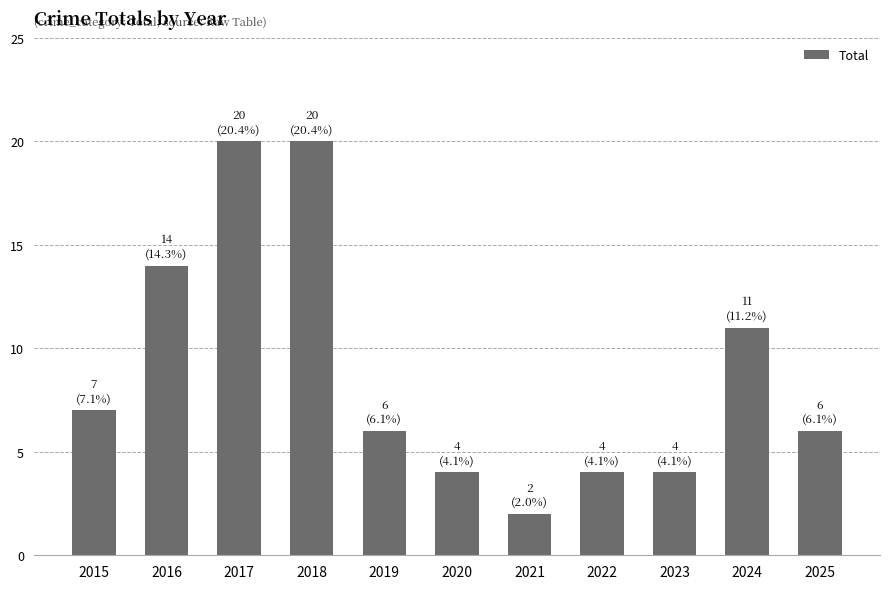

What is the difference between the maximum and minimum values?

18